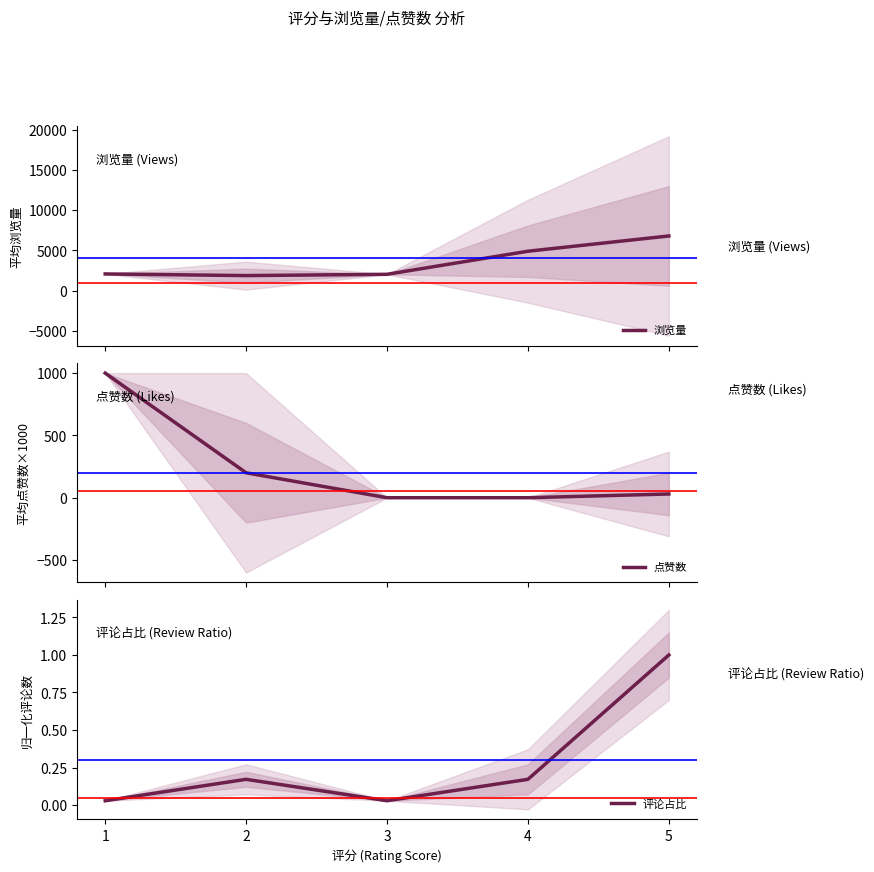

How many values in 点赞数 are above zero?

3